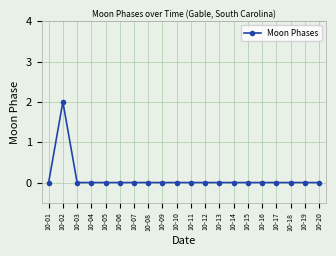

Does the chart have visible grid lines?

Yes